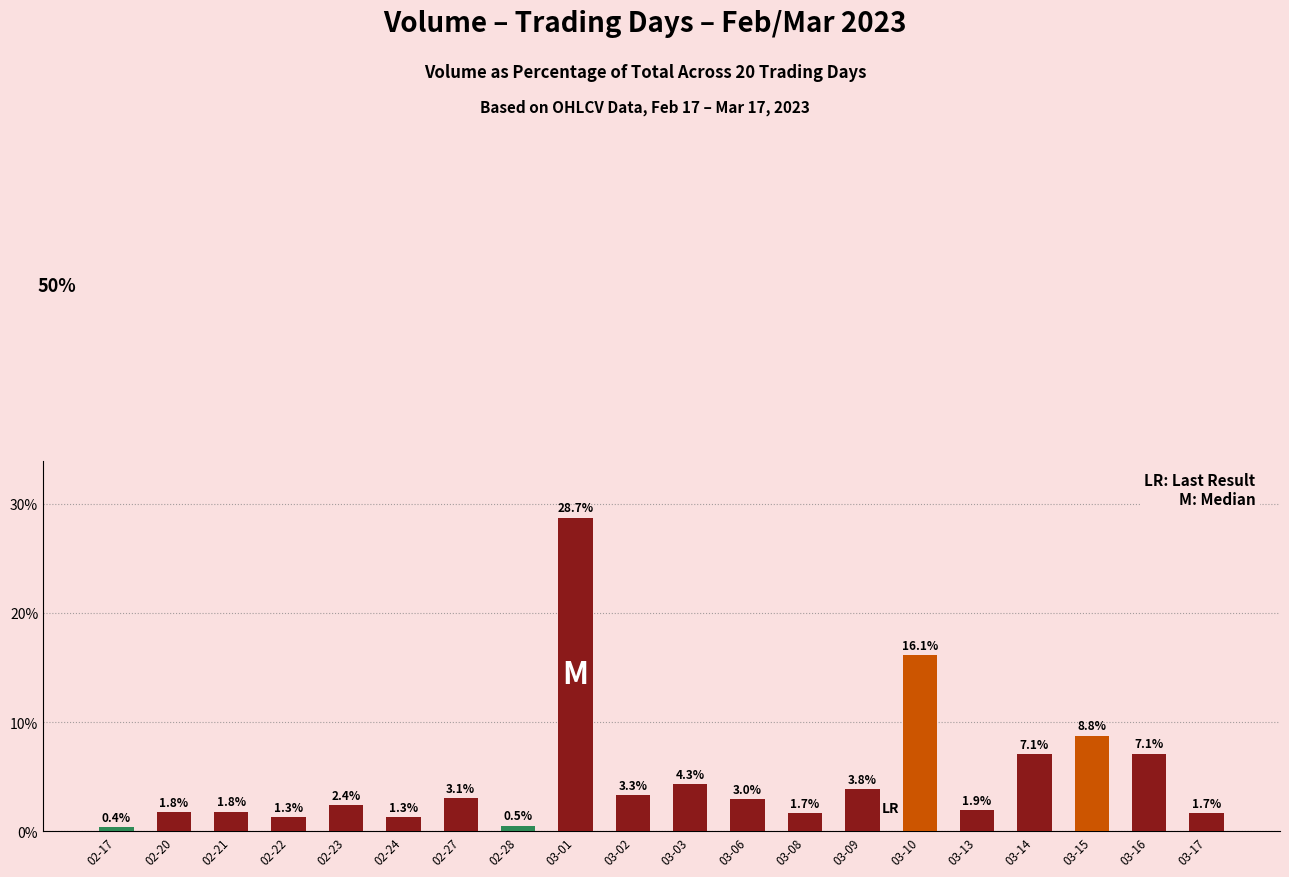

What position from the left is 03-13?

16